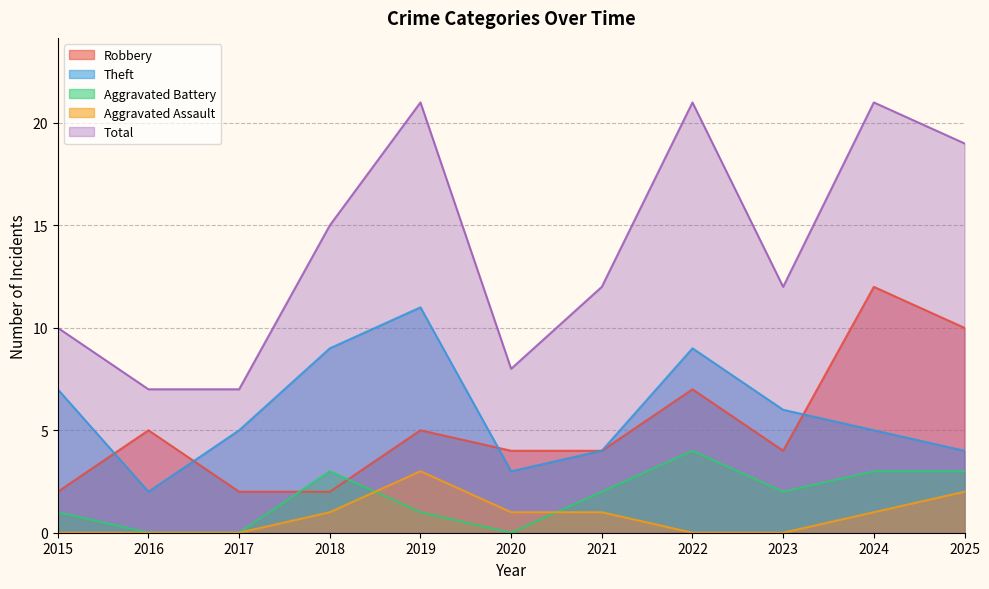

Which category has the lowest value in the Theft series?

2016